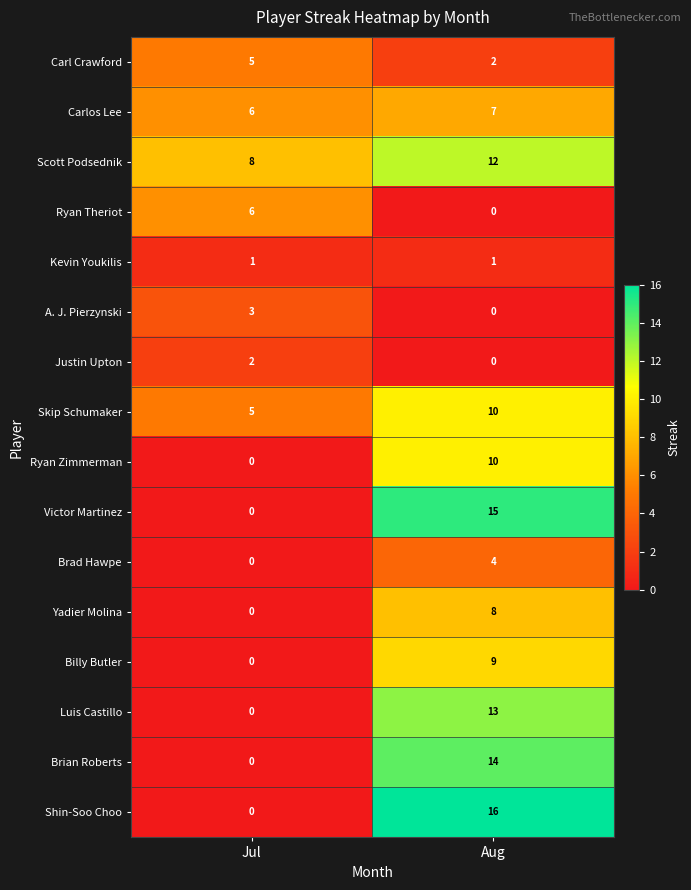

What is the total value across all series at Aug?

121